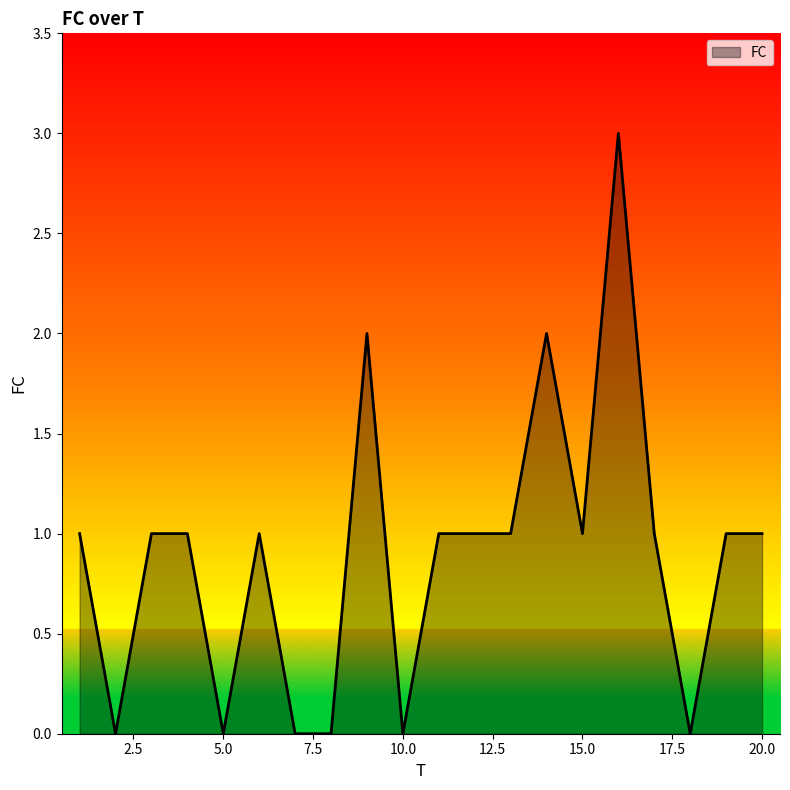

What is the sum of all values?

18